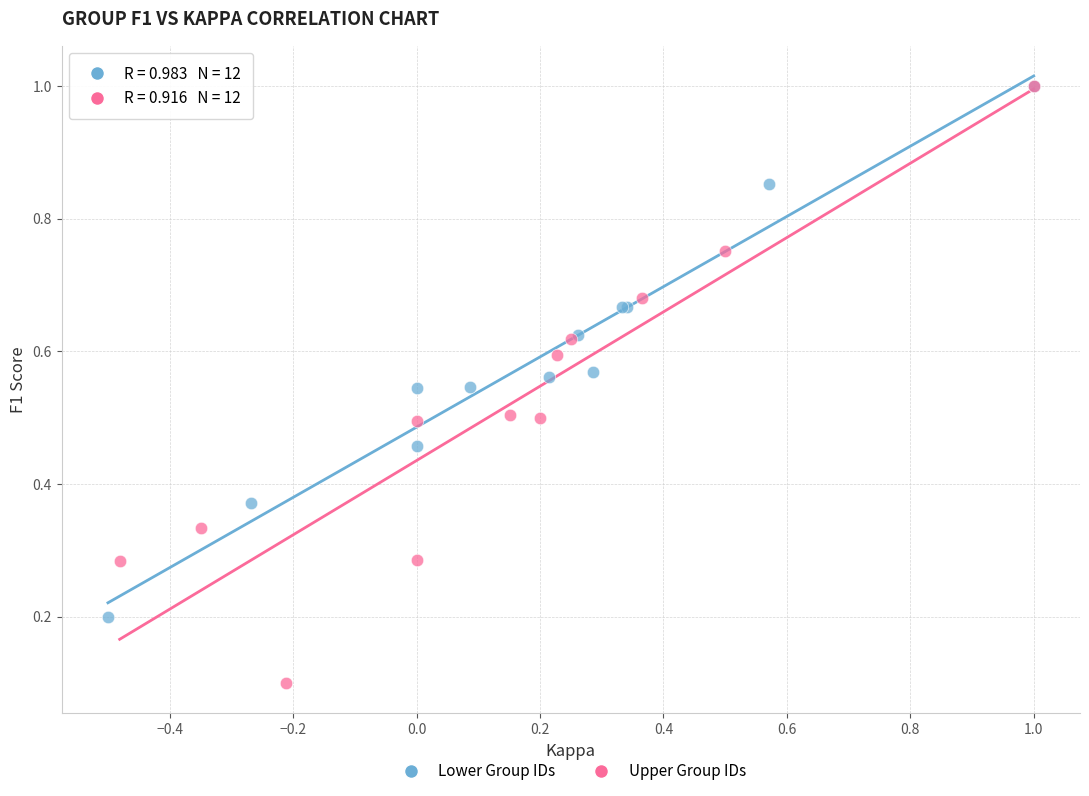

Which series has the widest spread of Y values?

Upper Group IDs